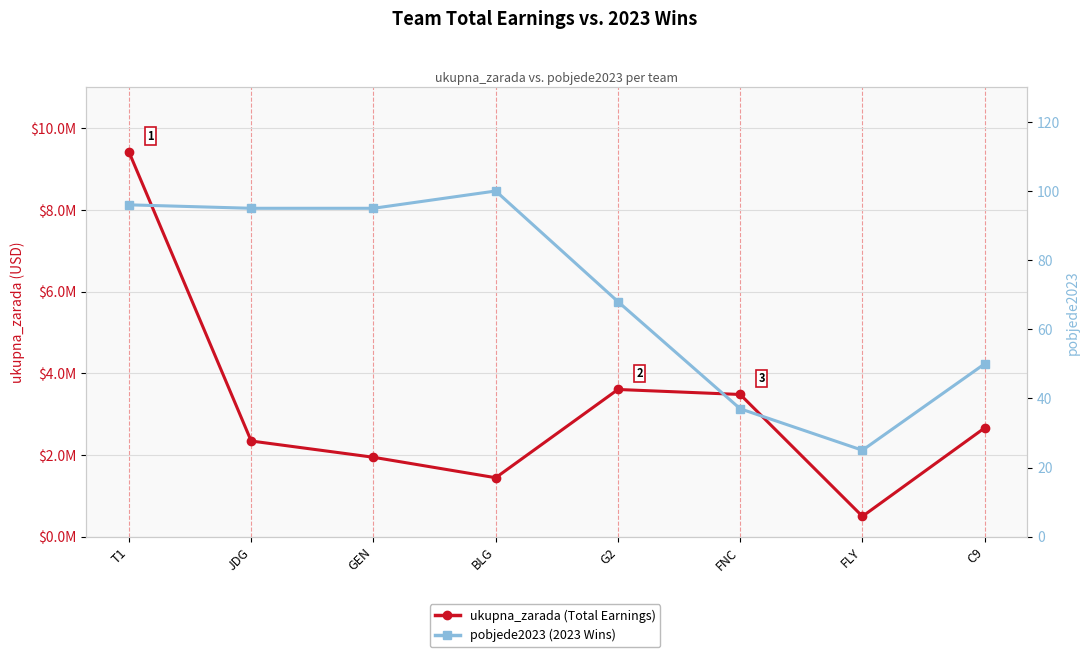

The pobjede2023 (2023 Wins) series shows 25 at FLY. True or false?

True